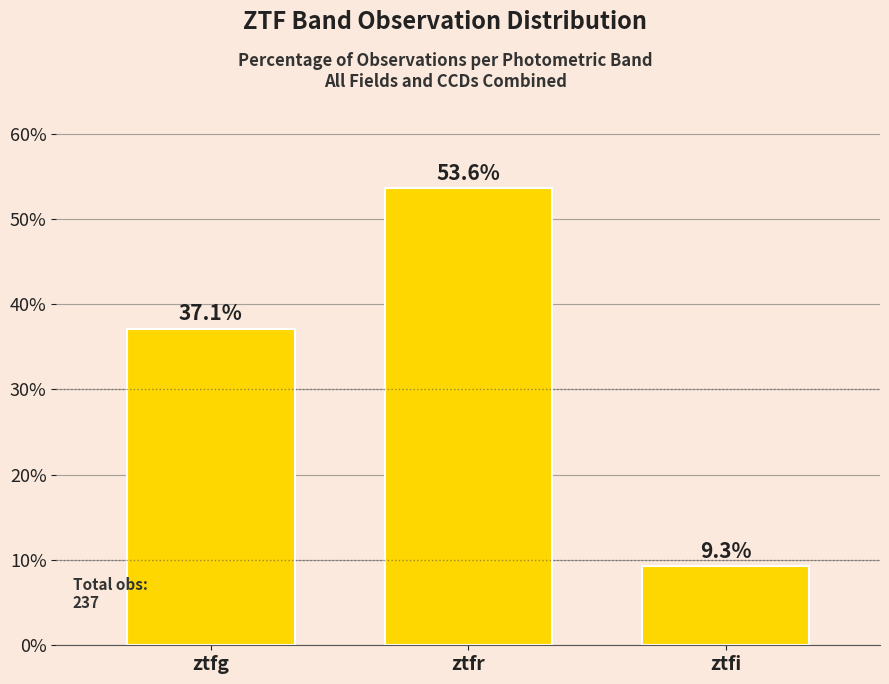

What is the ratio of the value at ztfg to the value at ztfr?

0.7